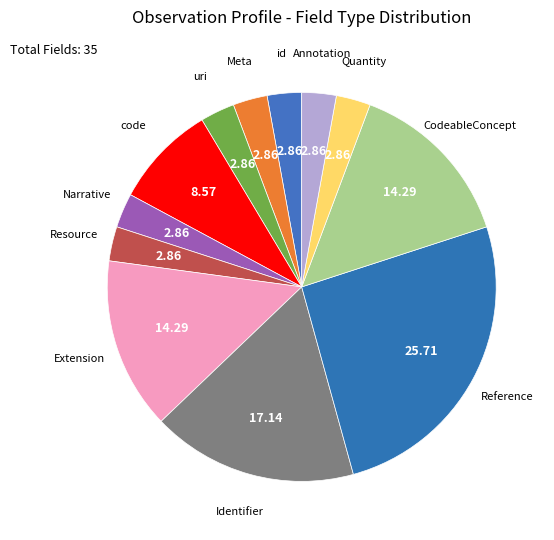

Which slice is the largest?

Reference